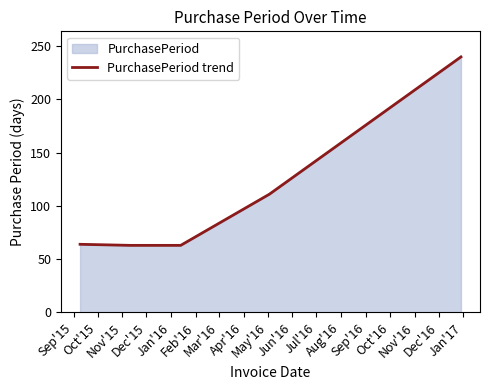

True or false: the data has more than 2 interior local peaks.

False